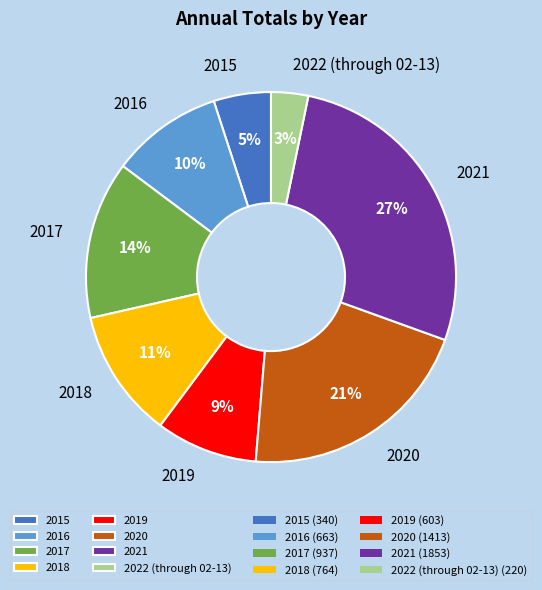

Which has a higher value, 2019 or 2022 (through 02-13)?

2019